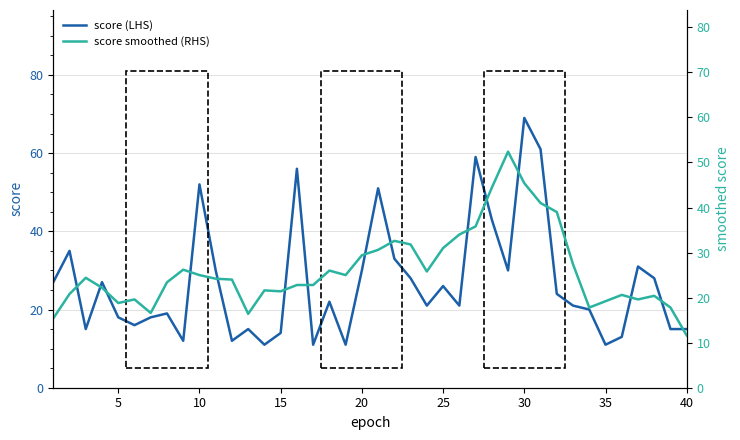

What is the average value of the score (LHS) series?

27